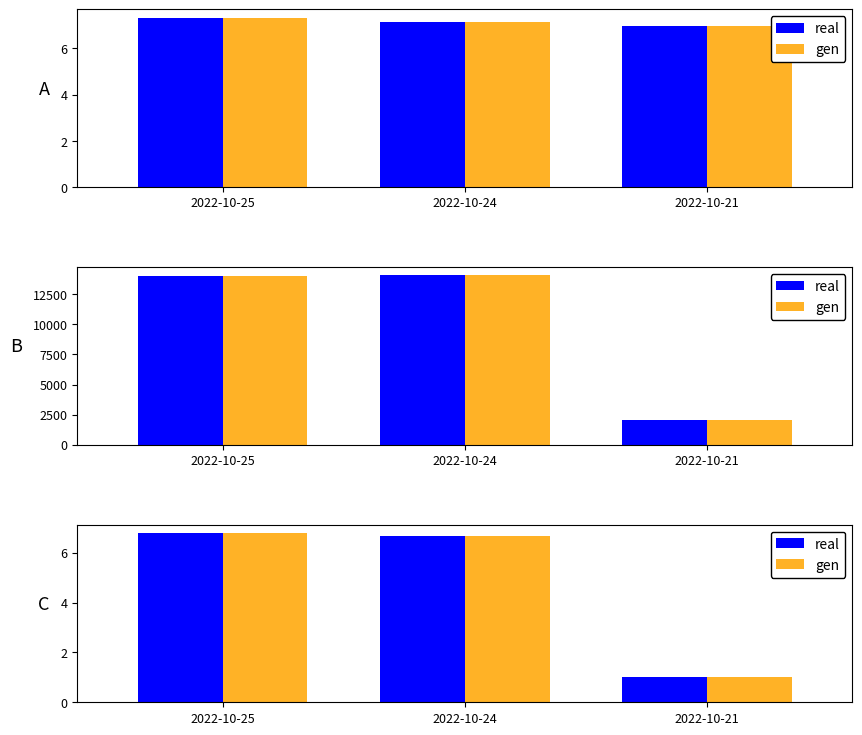

At which label does gen reach its peak?

2022-10-25